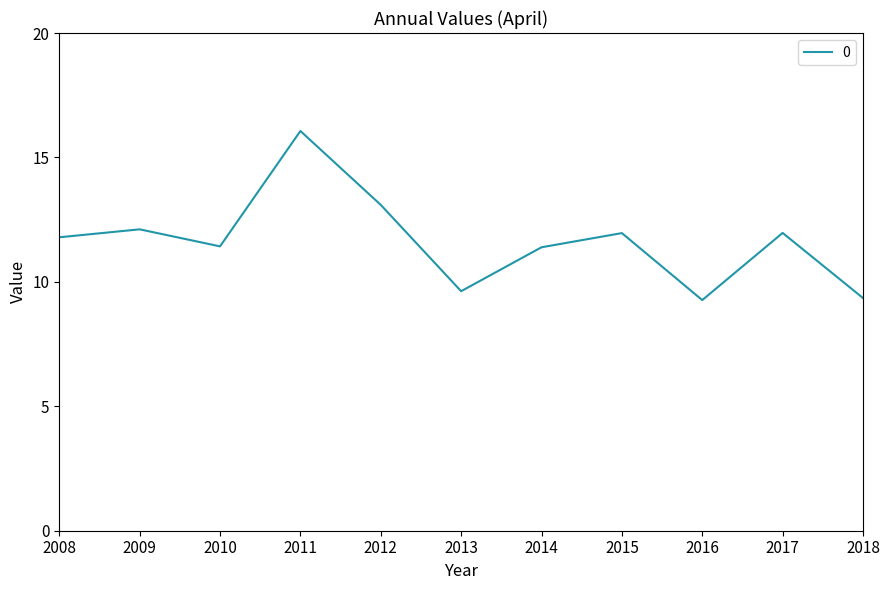

What is the difference between the maximum and minimum values?

6.8